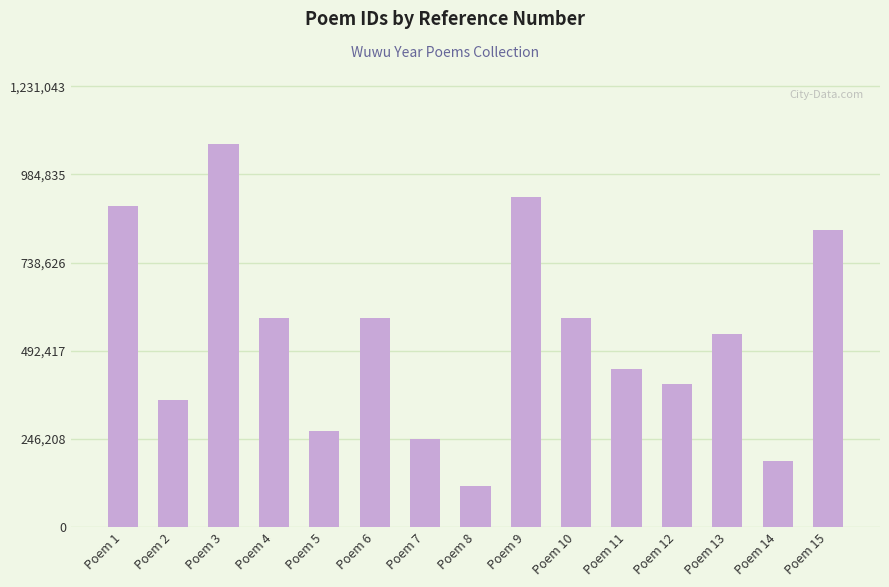

True or false: the data shows 80656 at Poem 12.

False